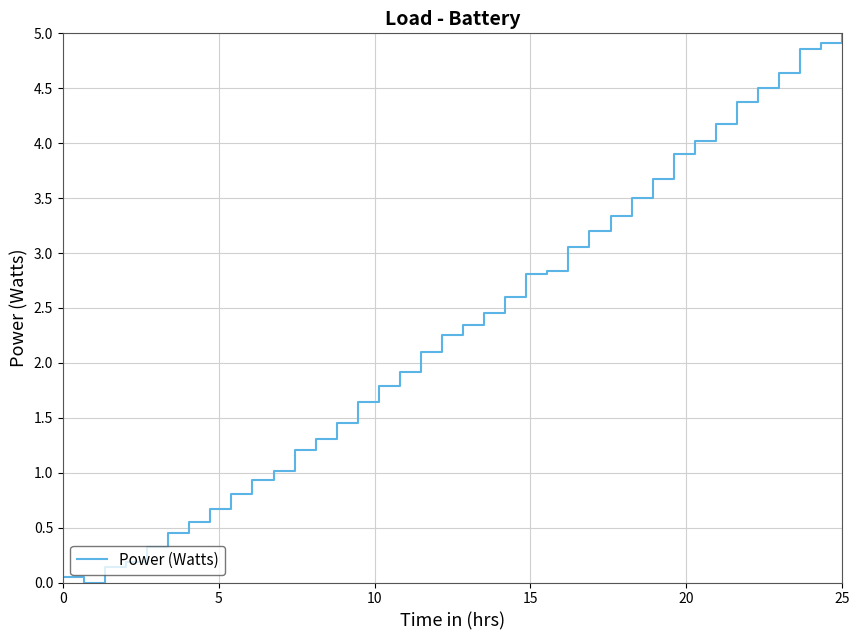

What is the greatest value displayed?

5.0